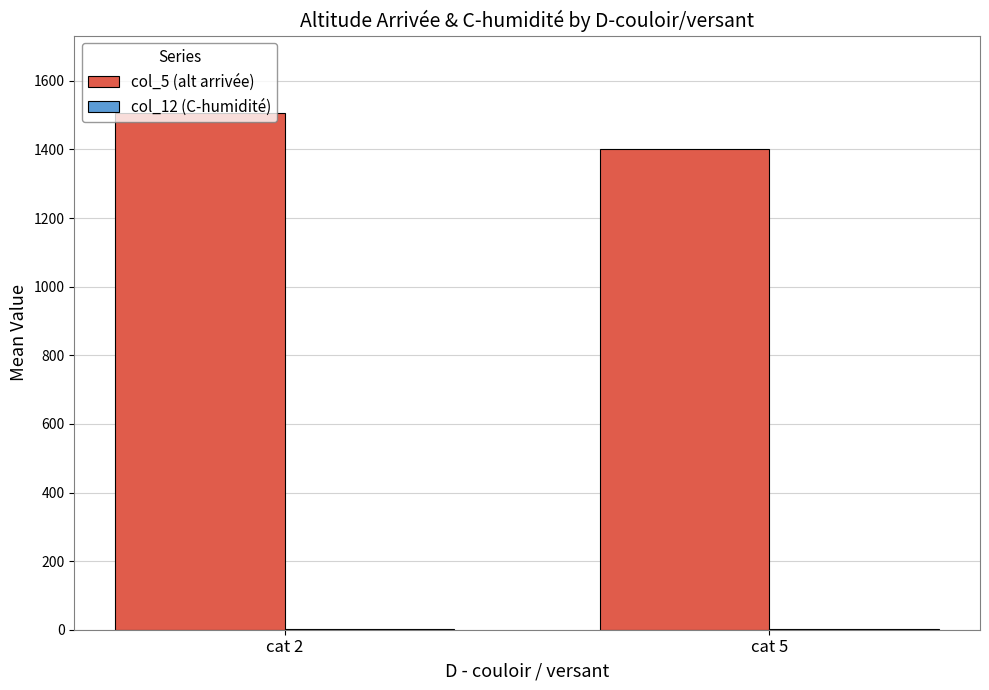

The col_5 (alt arrivée) series shows 1506.2 at cat 2. True or false?

True